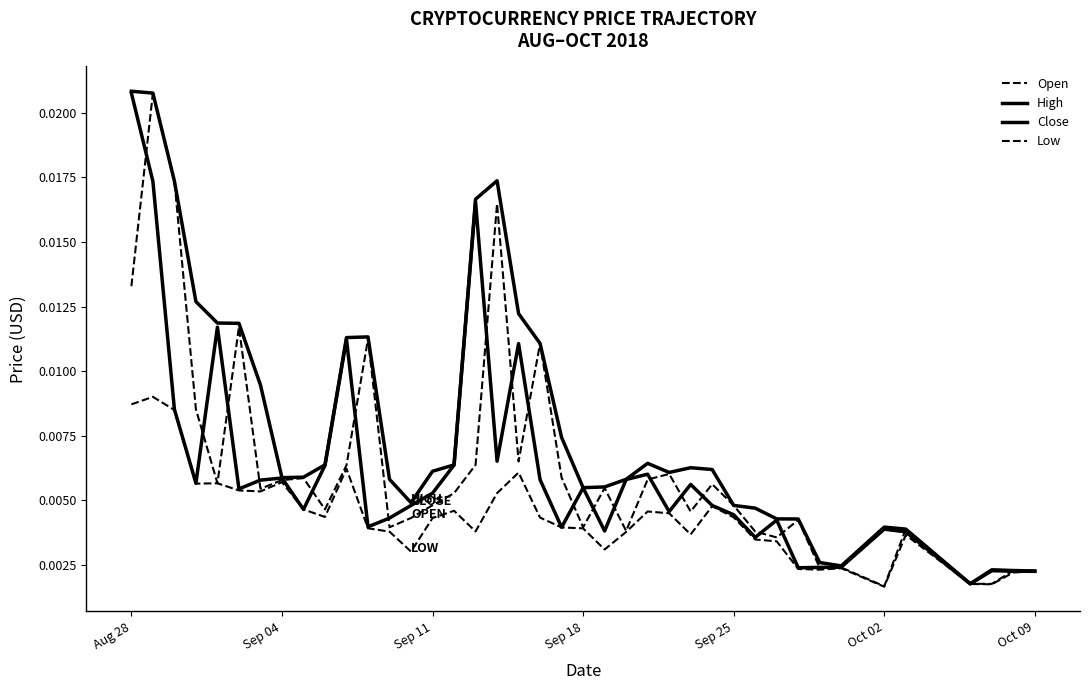

What is the sum of all Low values?

0.2